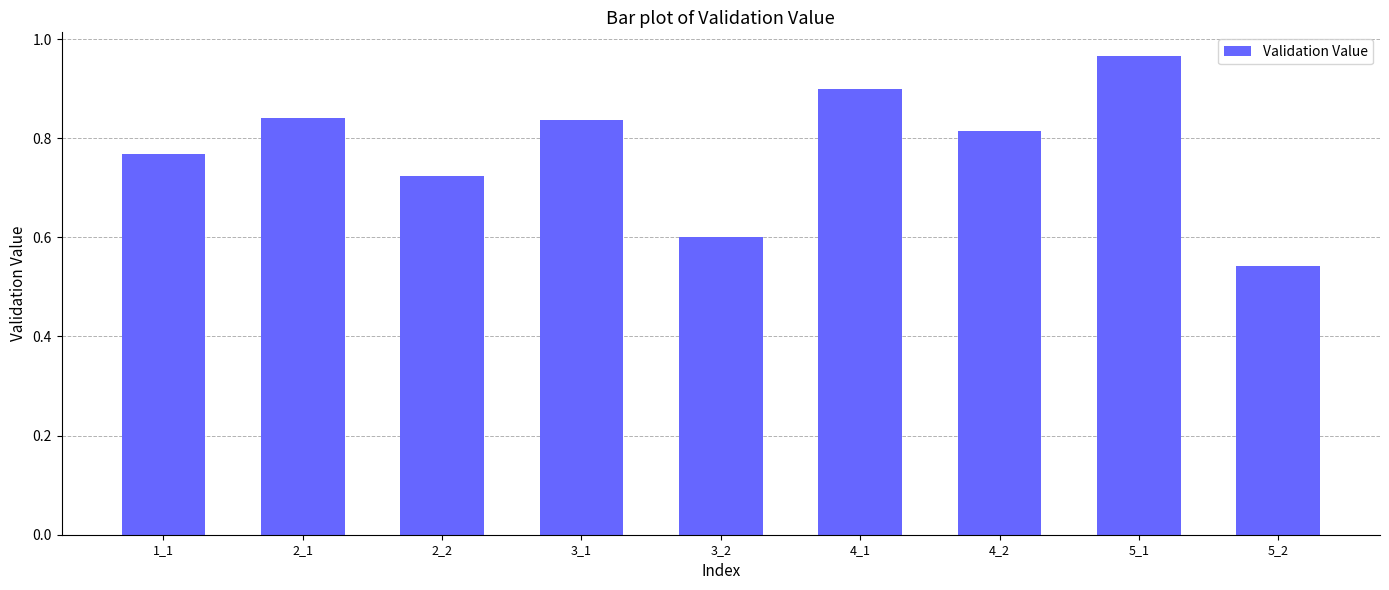

The value at 5_2 is 0.3. True or false?

False